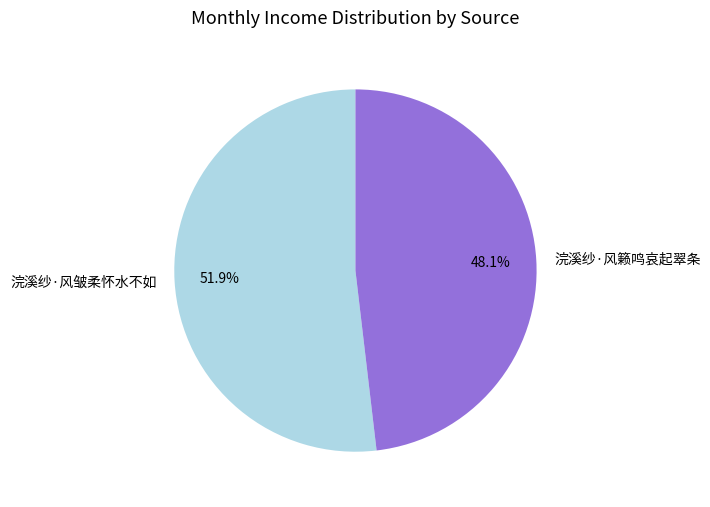

Count the number of slices in the pie.

2